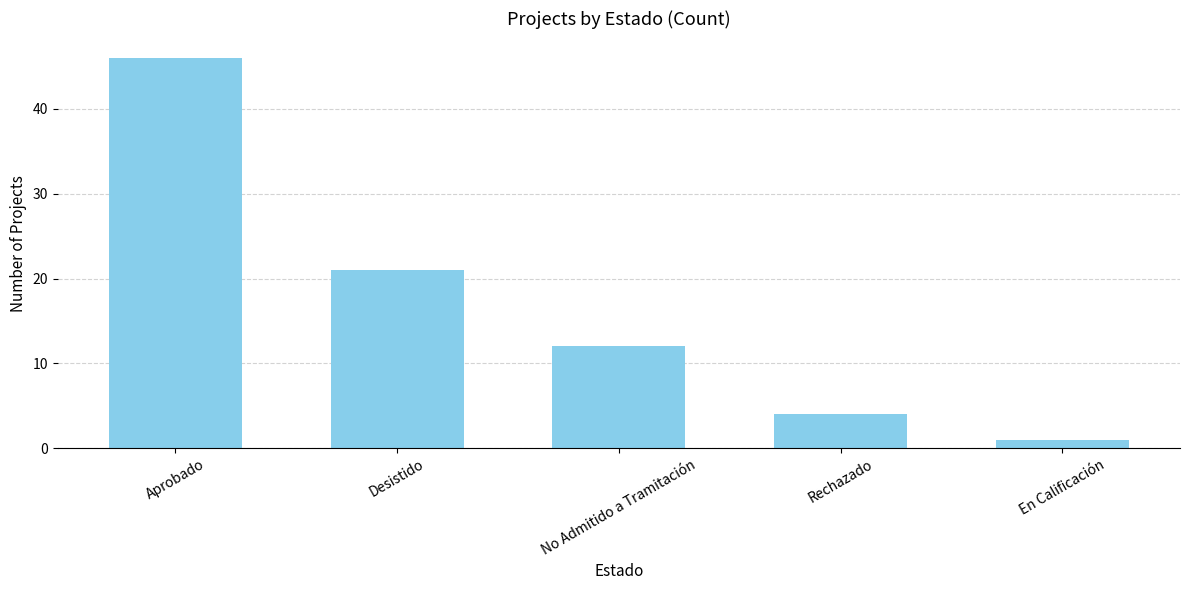

How many distinct data groups are displayed?

1